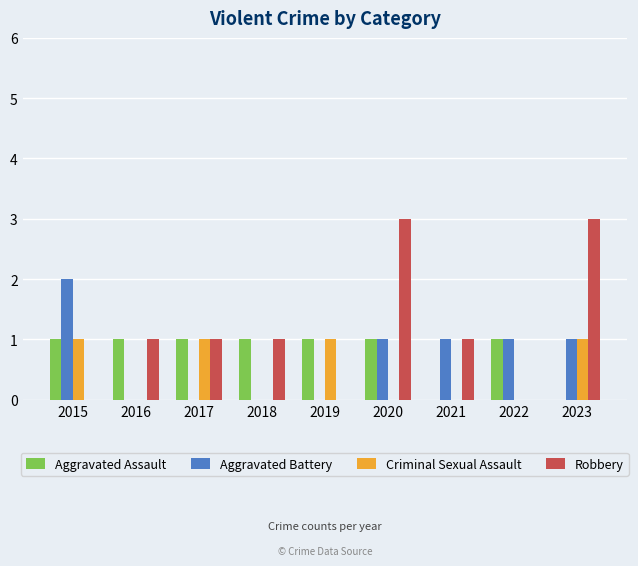

Are the bars grouped side by side (vs. stacked)?

Yes